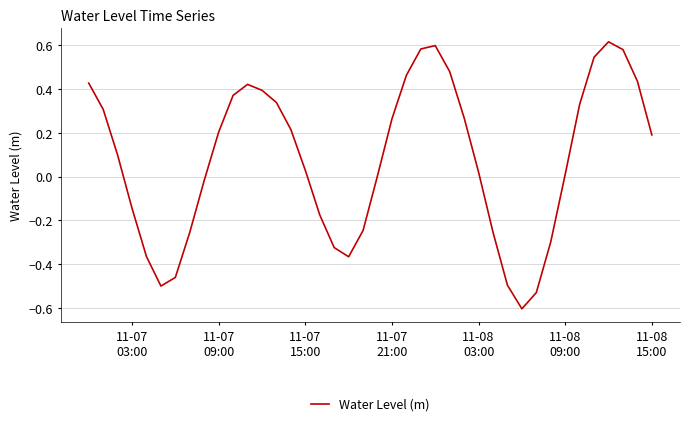

Does the chart display data point markers on the line(s)?

No